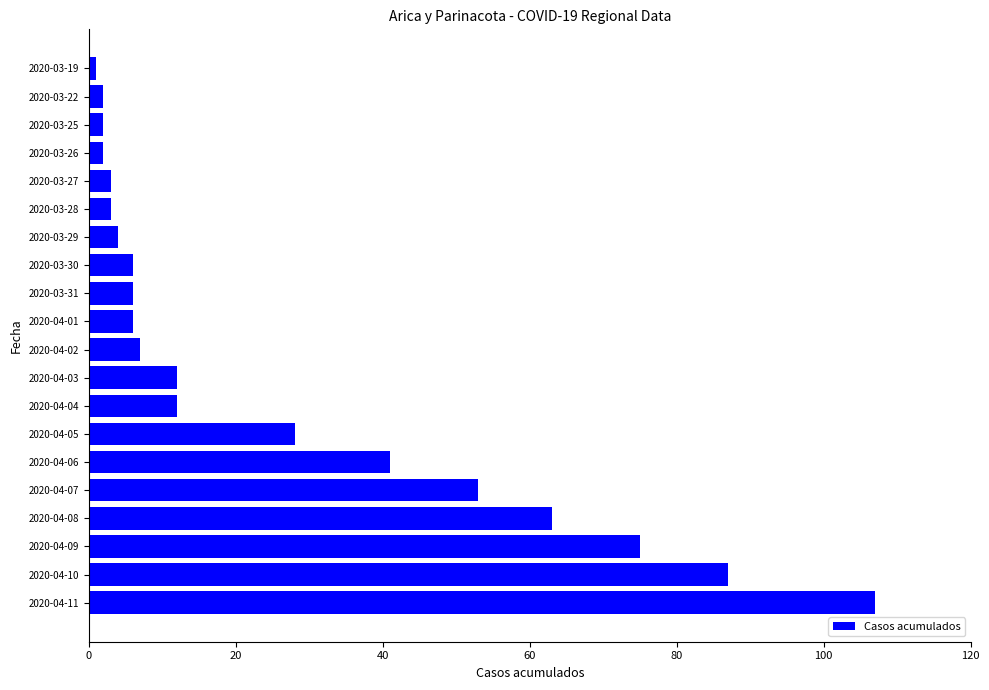

What is the greatest value displayed?

107